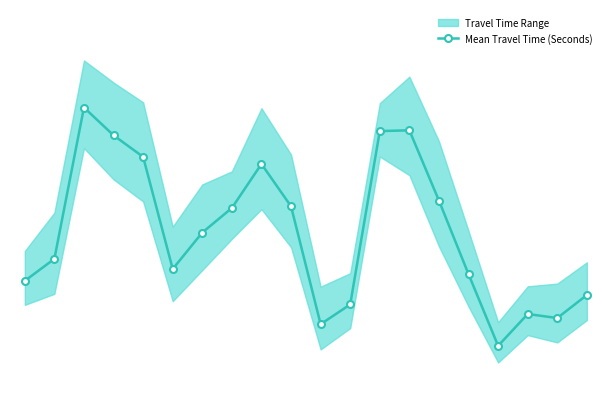

What is the value of the 8th point from the left?

2201